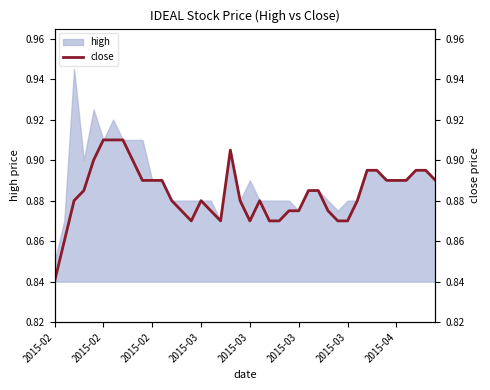

What is the minimum value shown in the chart?

0.8